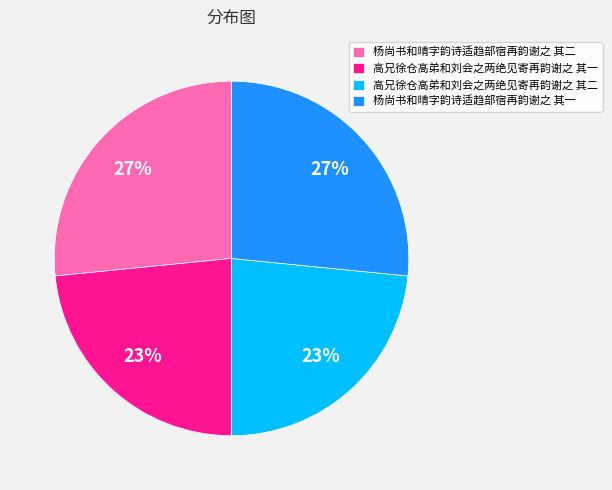

Does any single category account for the majority?

No